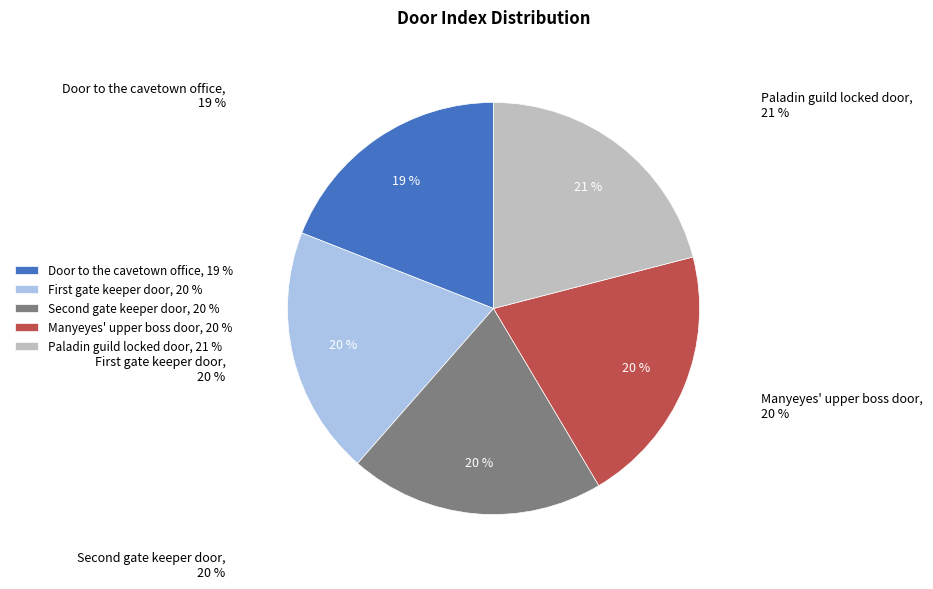

Count the number of slices in the pie.

5